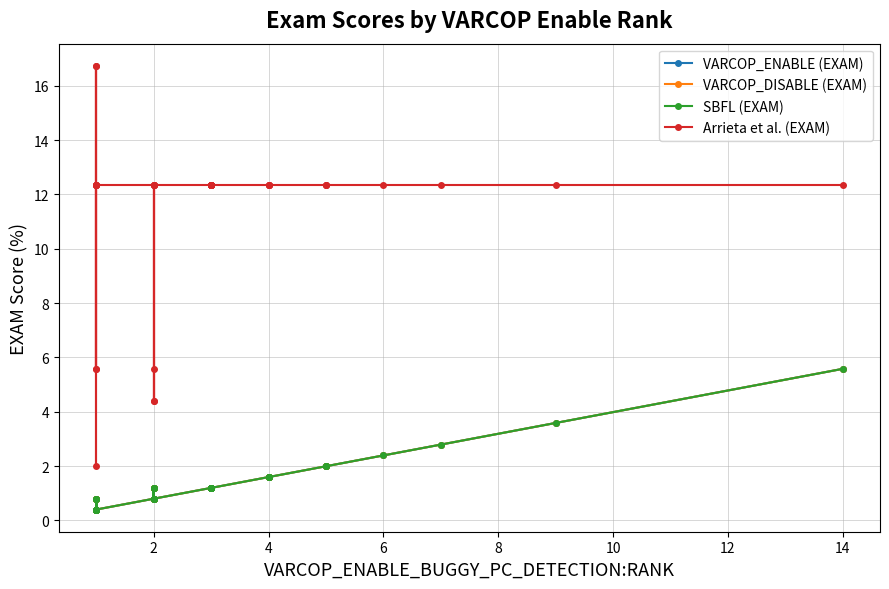

What is the difference between the maximum and second lowest values in the VARCOP_ENABLE (EXAM) series?

5.2